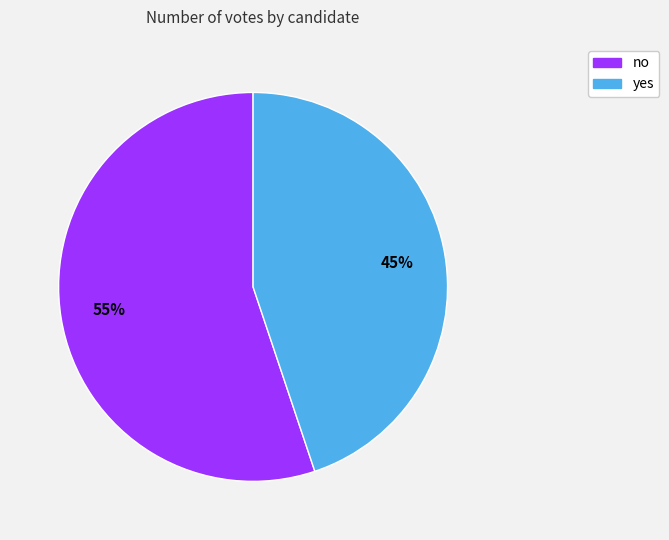

What is the ratio of the value at no to the value at yes?

1.2